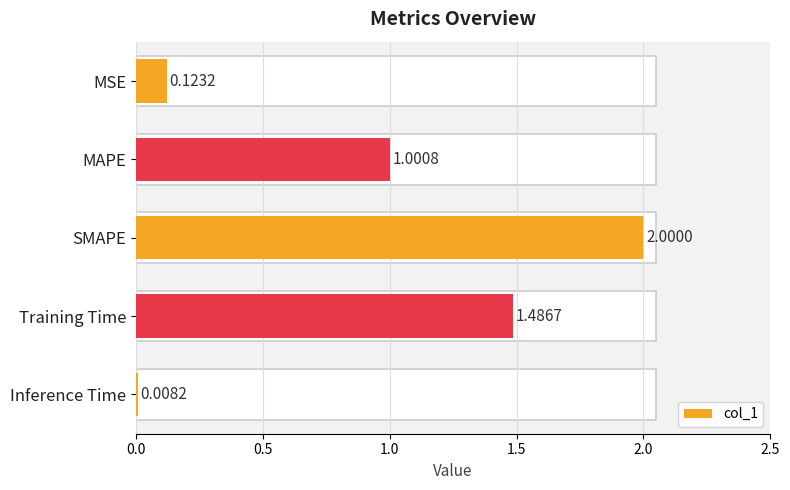

Which has a higher value, SMAPE or Inference Time?

SMAPE